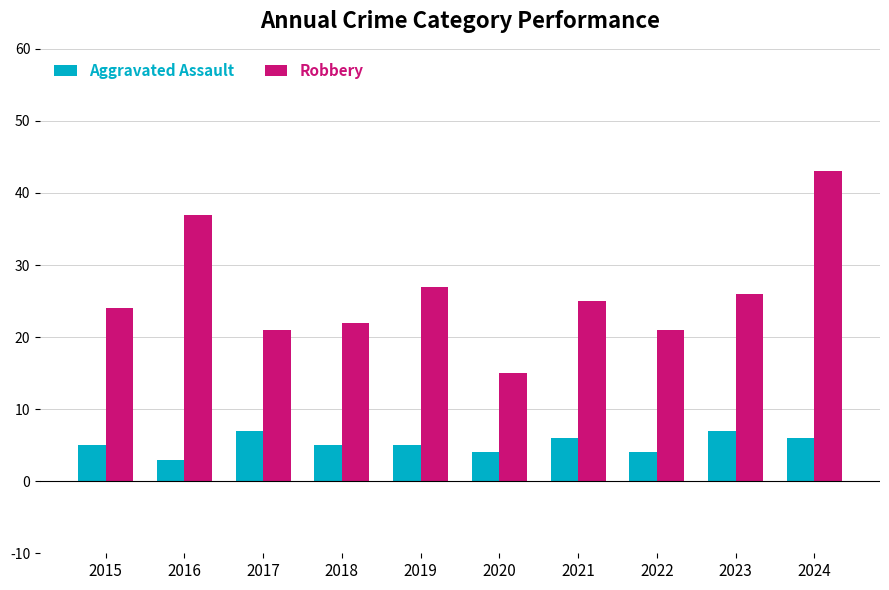

Reading left to right, list all the values displayed in this chart.

Aggravated Assault: 2015=5	2016=3	2017=7	2018=5	2019=5	2020=4	2021=6	2022=4	2023=7	2024=6
Robbery: 2015=24	2016=37	2017=21	2018=22	2019=27	2020=15	2021=25	2022=21	2023=26	2024=43